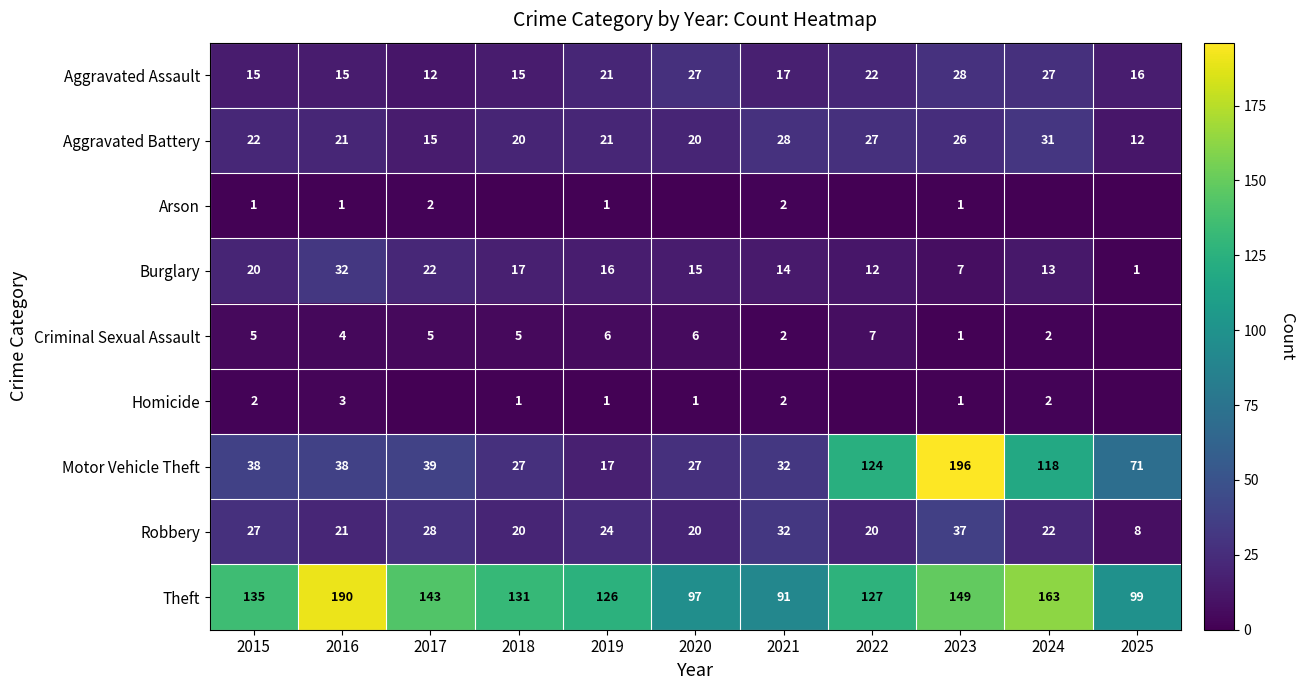

Rank the series at 2015 from lowest to highest value.

Arson, Homicide, Criminal Sexual Assault, Aggravated Assault, Burglary, Aggravated Battery, Robbery, Motor Vehicle Theft, Theft